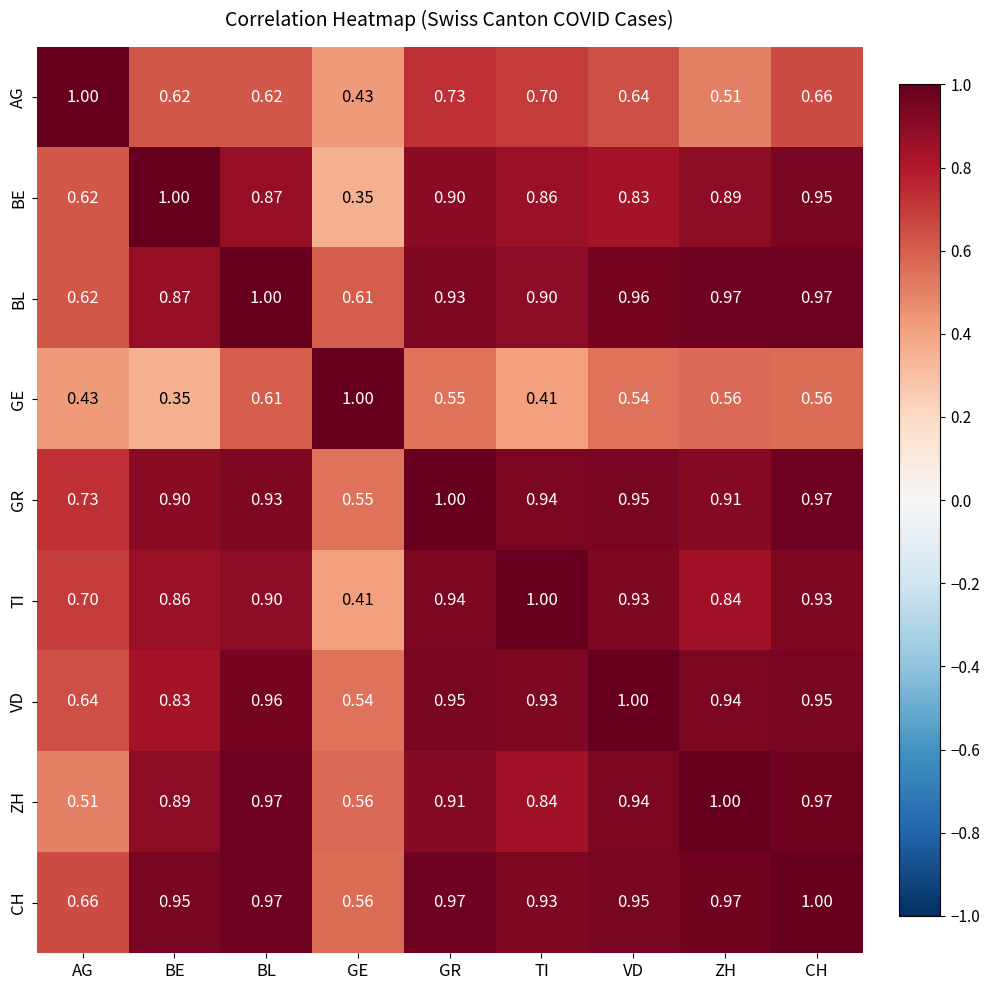

Which series has the largest total across all categories?

CH